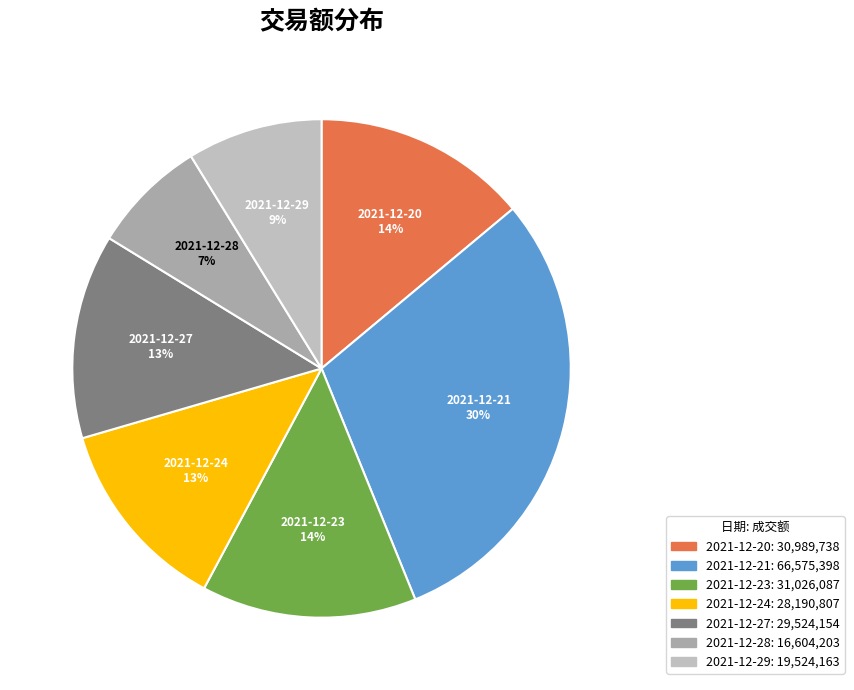

True or false: 2021-12-24 accounts for 13% of the total.

True